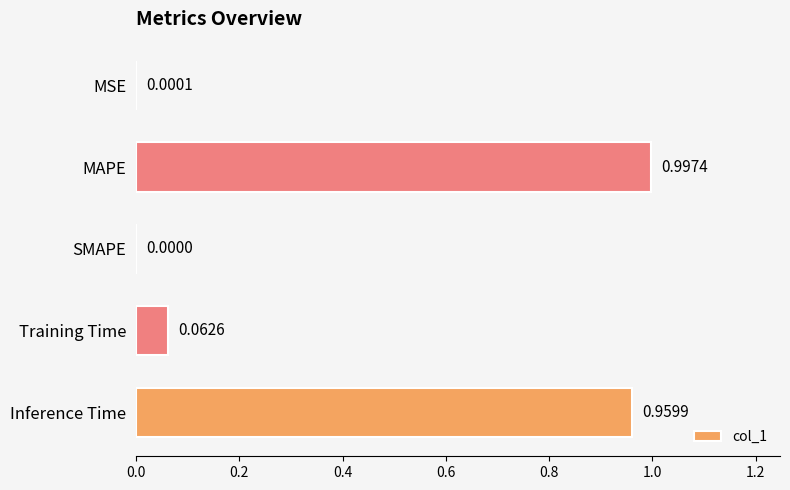

Which label corresponds to the largest value in the chart?

MAPE